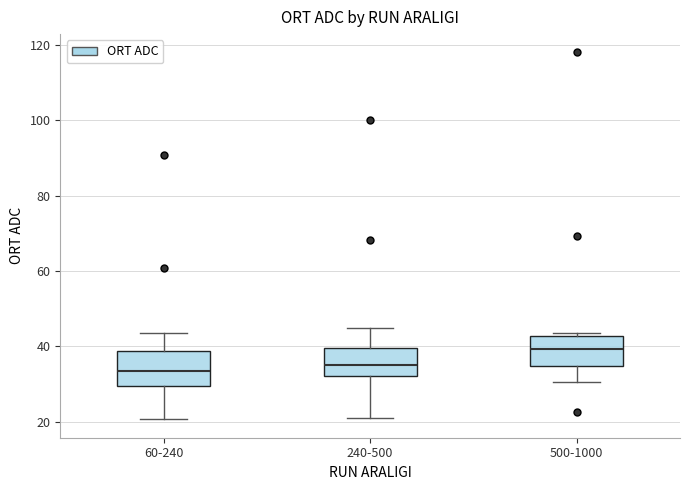

Where does the upper whisker of the box for 60-240 end on the y-axis? The values are not printed on the chart, so give them approximately, as read against the axis.

44